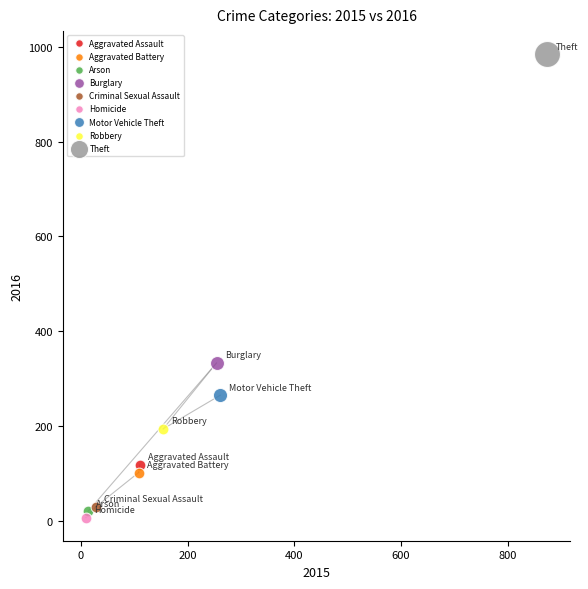

What are all the series names shown in the legend?

Aggravated Assault, Aggravated Battery, Arson, Burglary, Criminal Sexual Assault, Homicide, Motor Vehicle Theft, Robbery, Theft